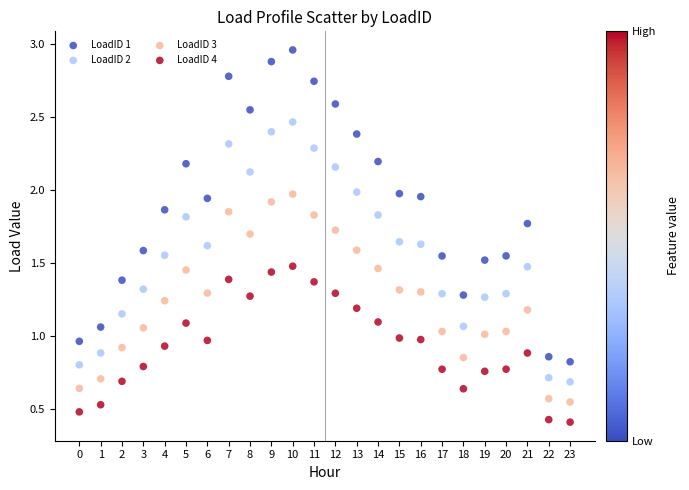

Which series reaches the minimum Y coordinate?

LoadID 4